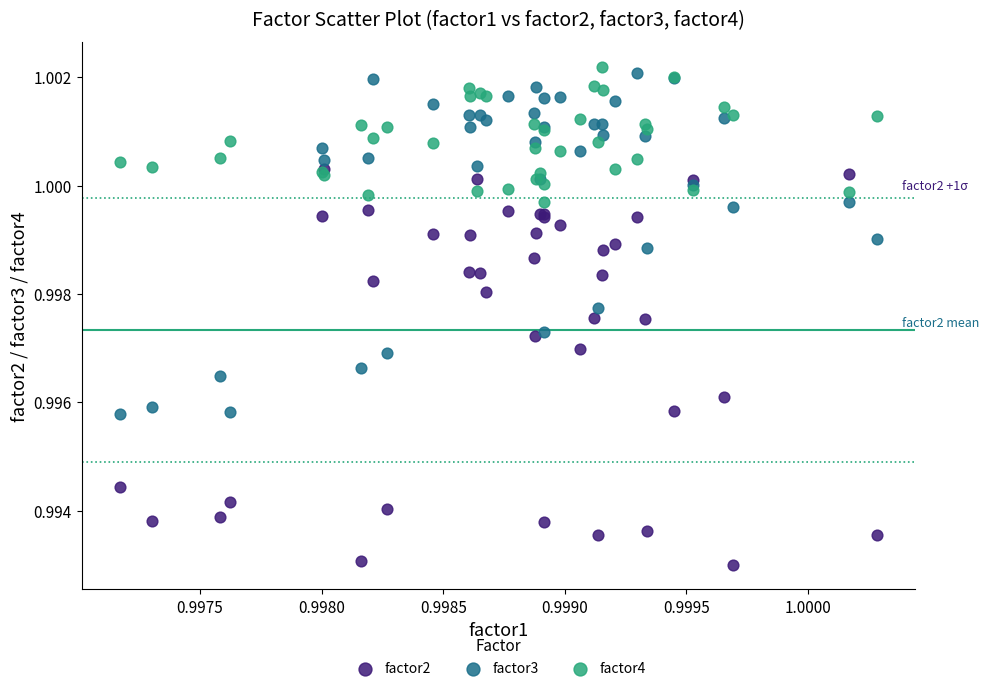

What are all the series names shown in the legend?

factor2, factor3, factor4